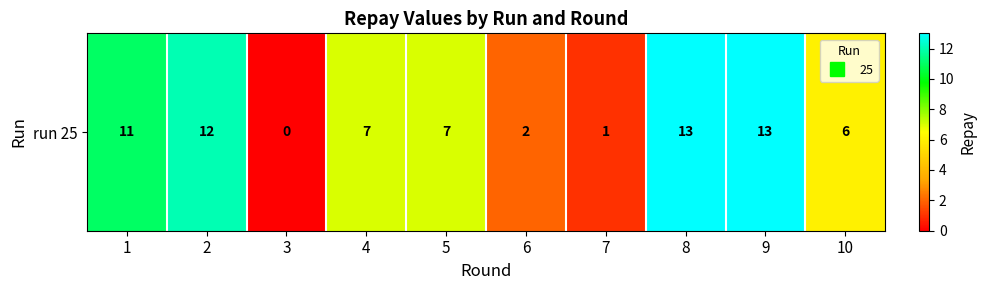

Which category has the highest value across all series?

8